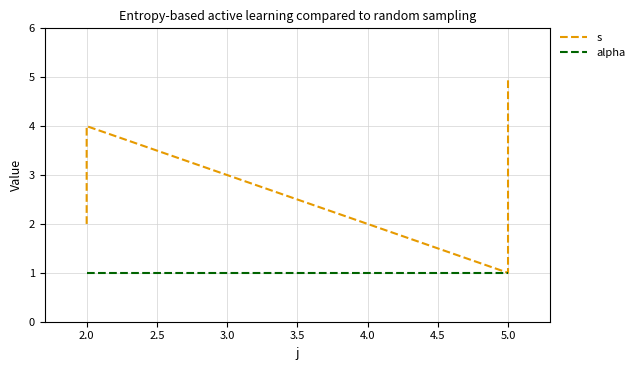

What is the difference between the maximum and minimum values in the s series?

4